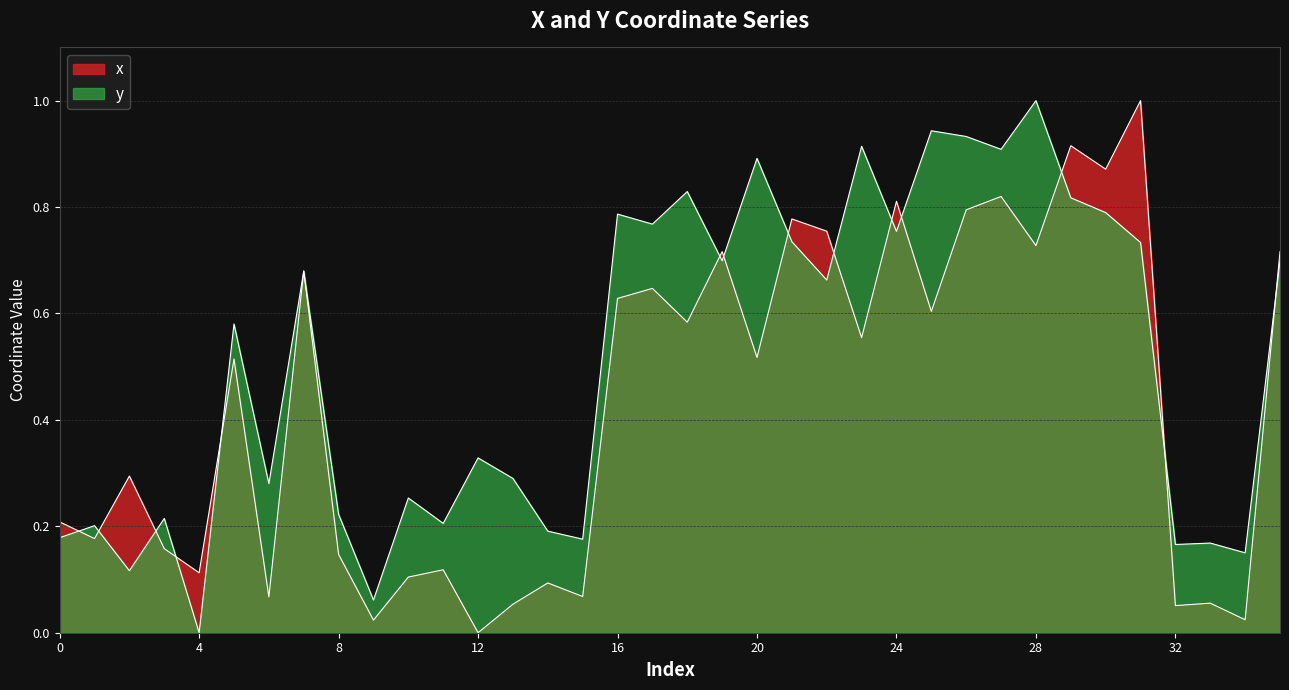

Read the y value at 16.

0.8